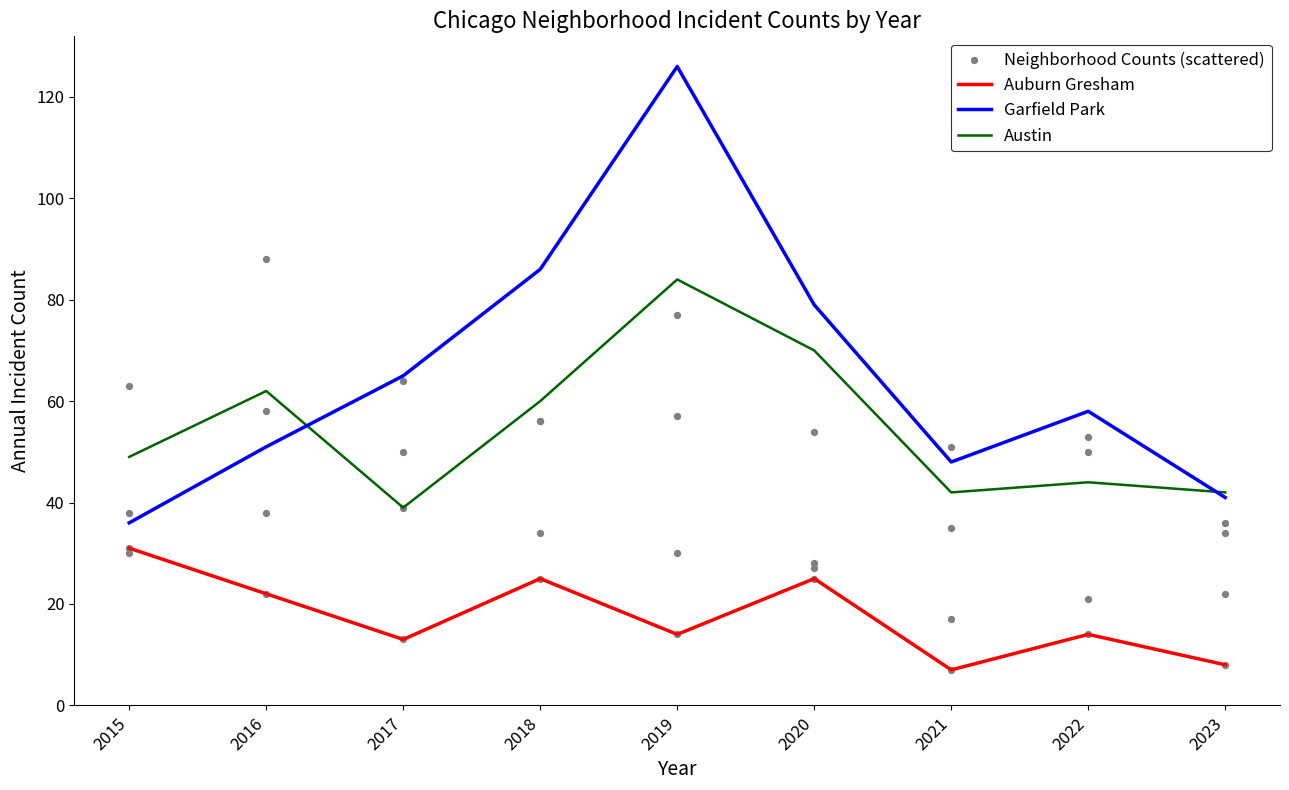

Which series has the widest spread of Y values?

Garfield Park